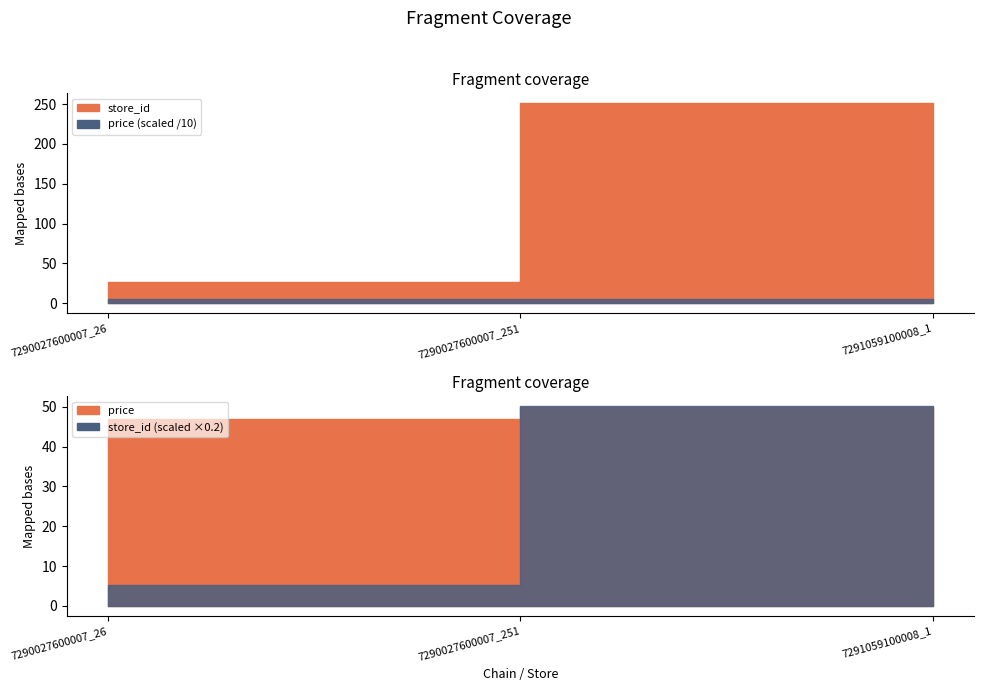

Does the chart have visible grid lines?

No